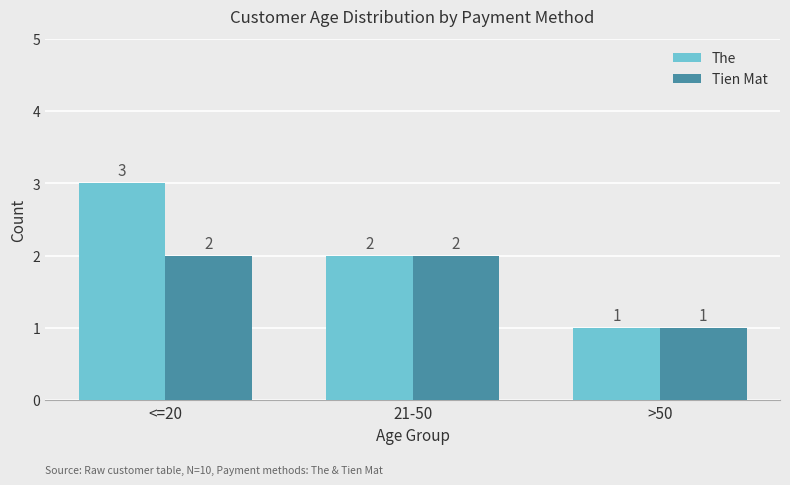

What is the total value across all series at <=20?

5